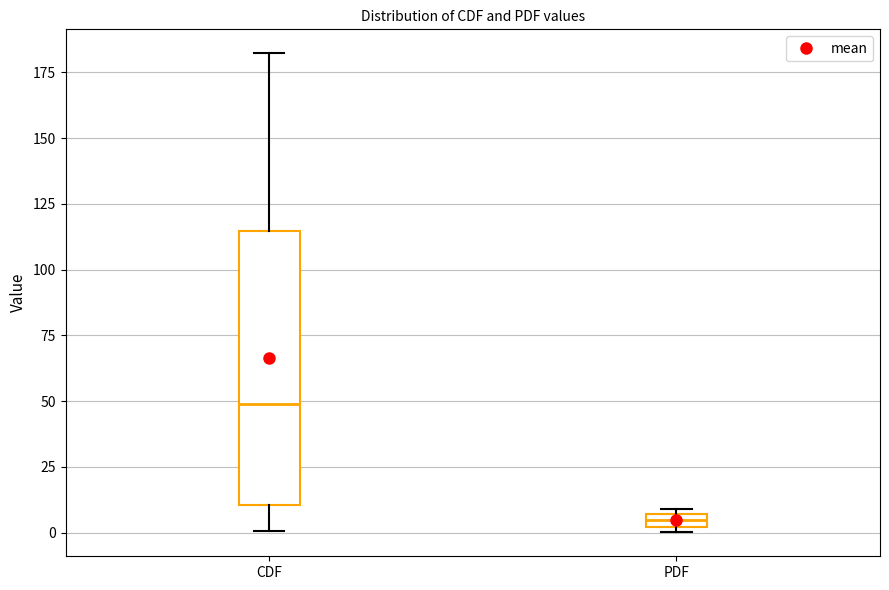

Comparing the boxes themselves (not the whiskers), which one is the tallest?

CDF